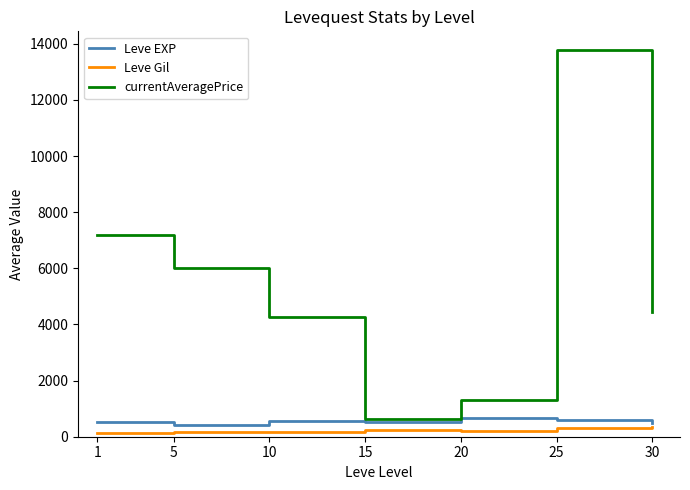

Is the value of currentAveragePrice at 10 greater than the value of Leve Gil at 10?

Yes